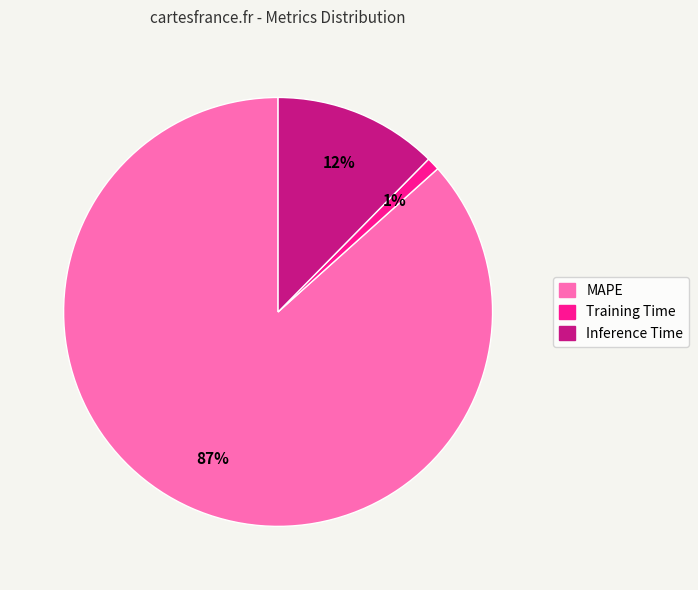

To the nearest percent, what is the average slice percentage?

33%